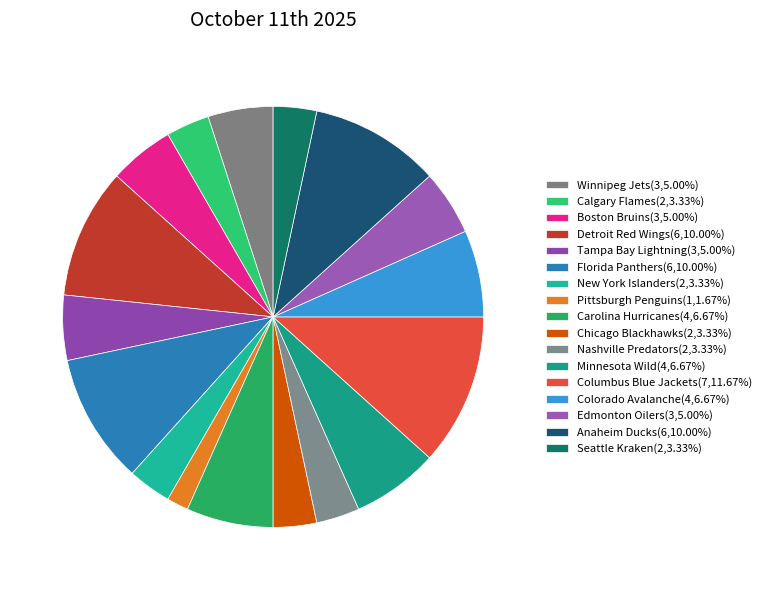

Which has a higher value, Boston Bruins or Florida Panthers?

Florida Panthers